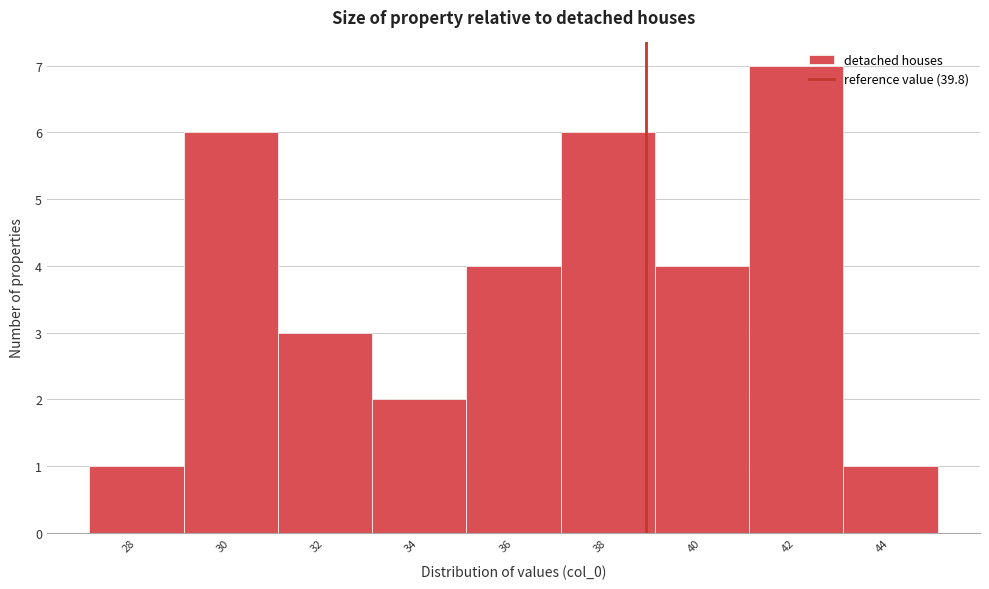

Reading left to right, list all the values displayed in this chart.

1	6	3	2	4	6	4	7	1